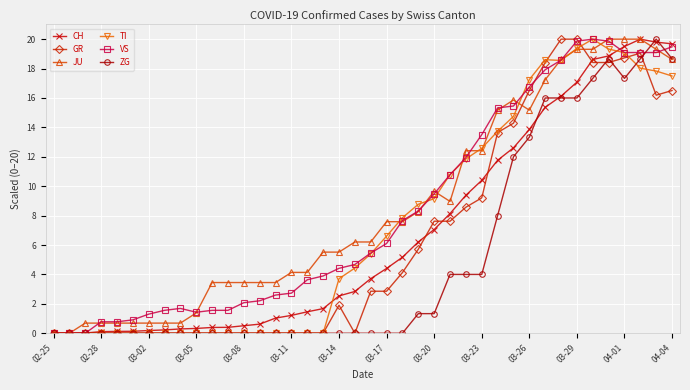

True or false: JU has more than 0 interior local peaks.

True